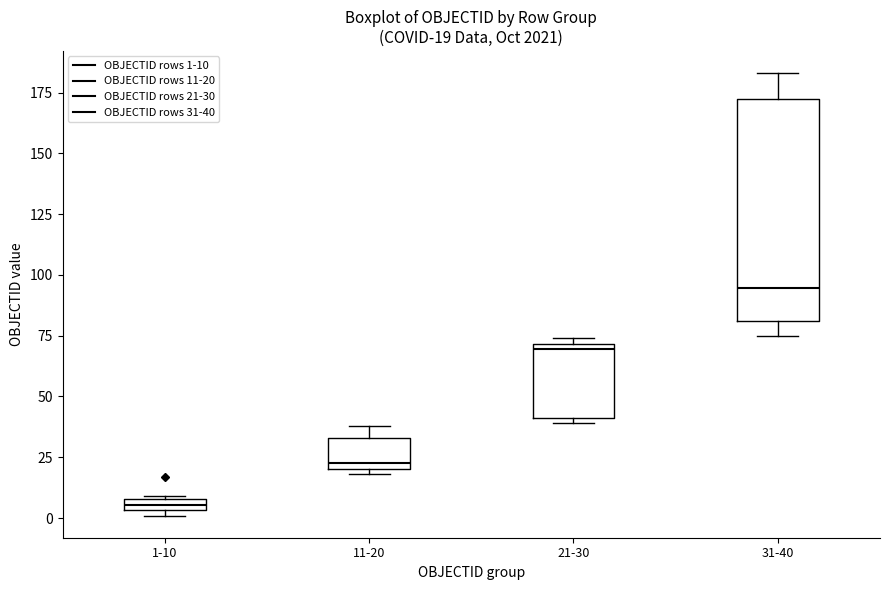

Comparing the boxes themselves (not the whiskers), which one is the tallest?

31-40